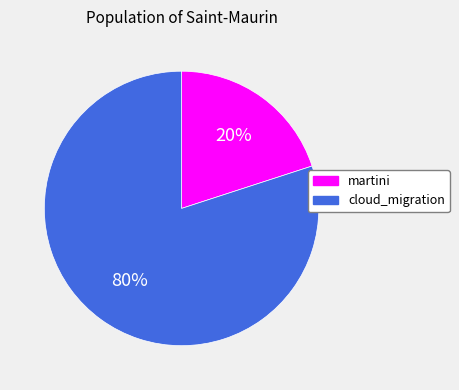

Approximately how many times larger is the value at cloud_migration compared to martini?

4.0